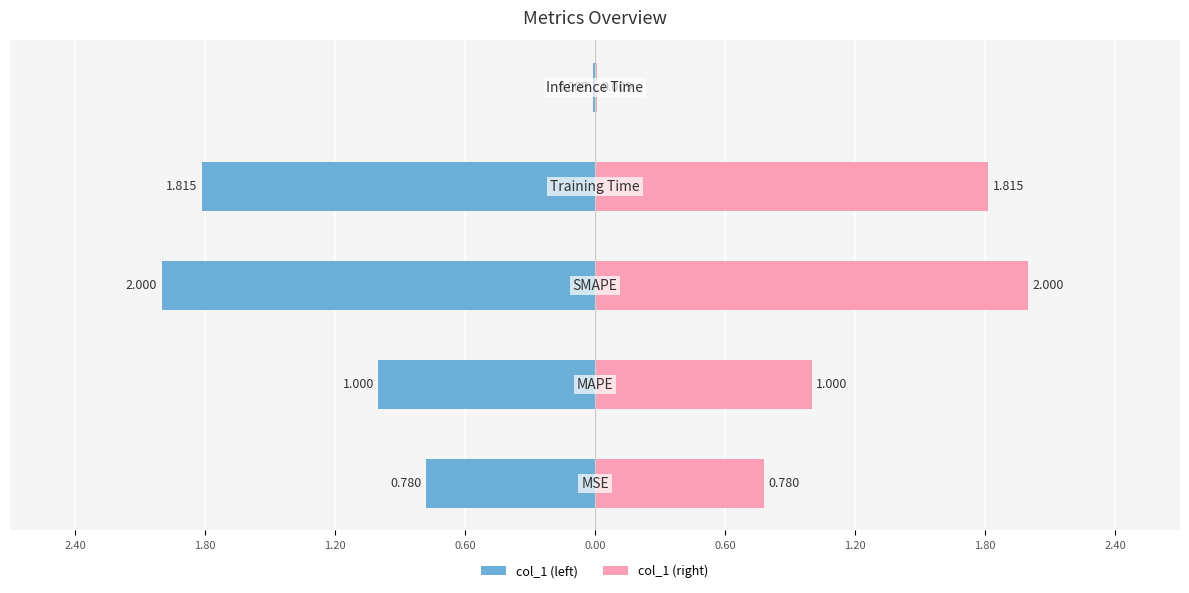

What is the difference between the second highest and second lowest values in the col_1 (right) series?

1.0